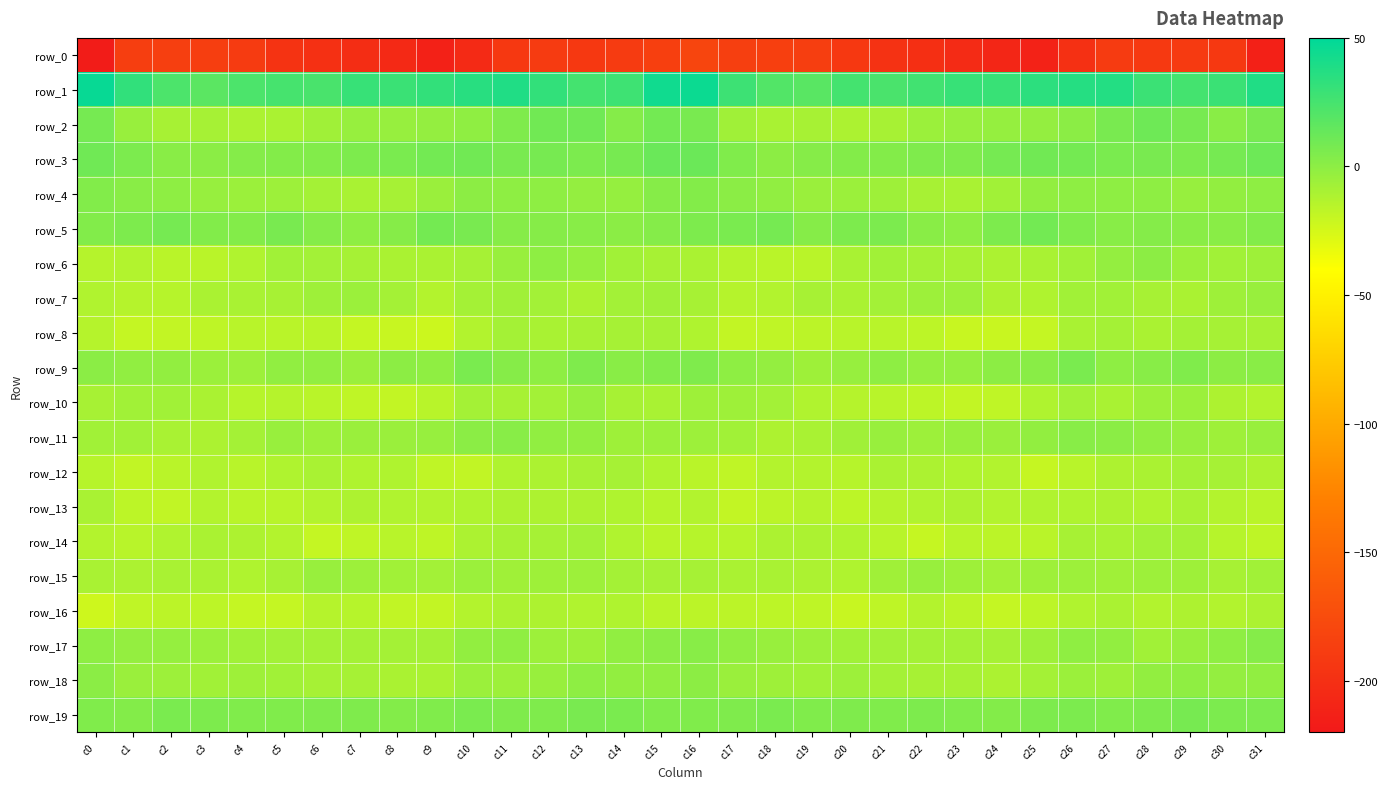

How many series are shown in this chart?

20